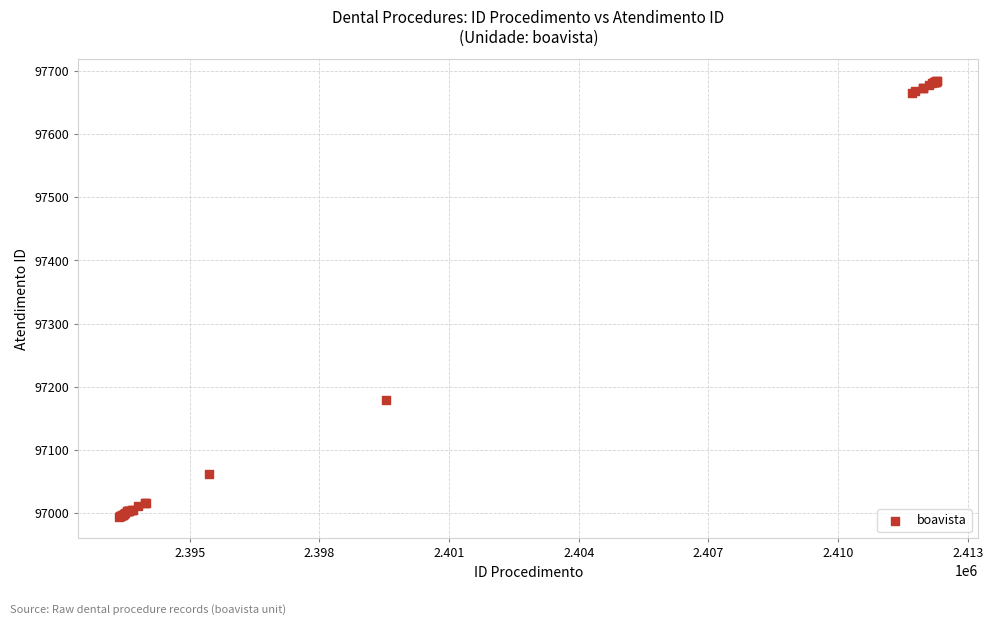

What Y value in the scatter plot is closest to 97339?

97180